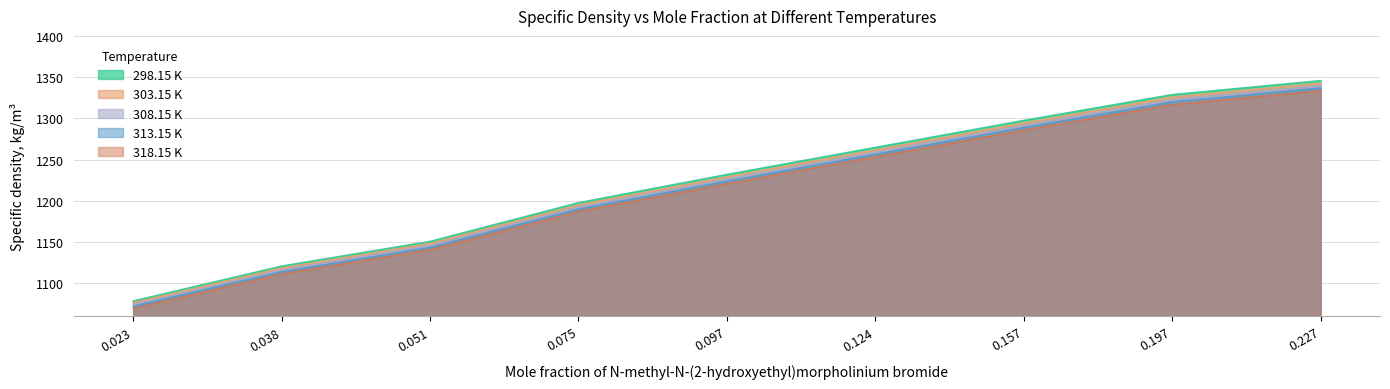

What is the average value of the 308.15 K series?

1218.9